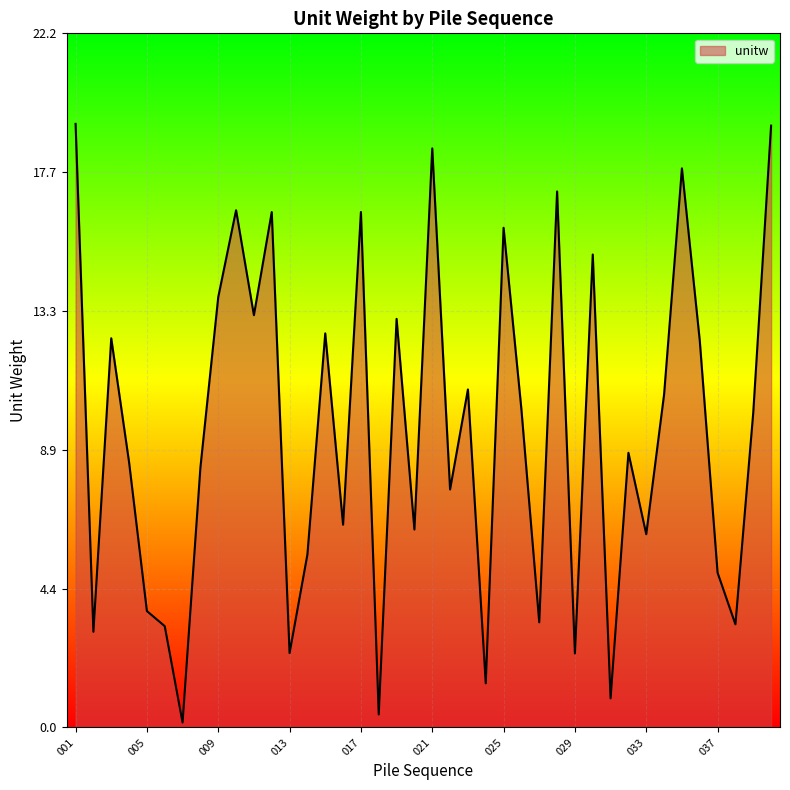

What is the maximum value shown in the chart?

19.3